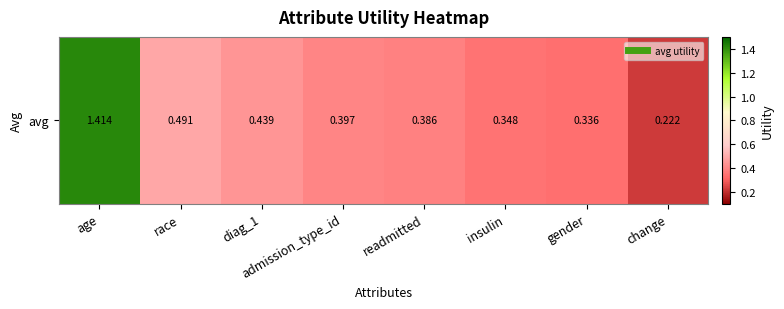

What is the approximate value at diag_1?

0.4